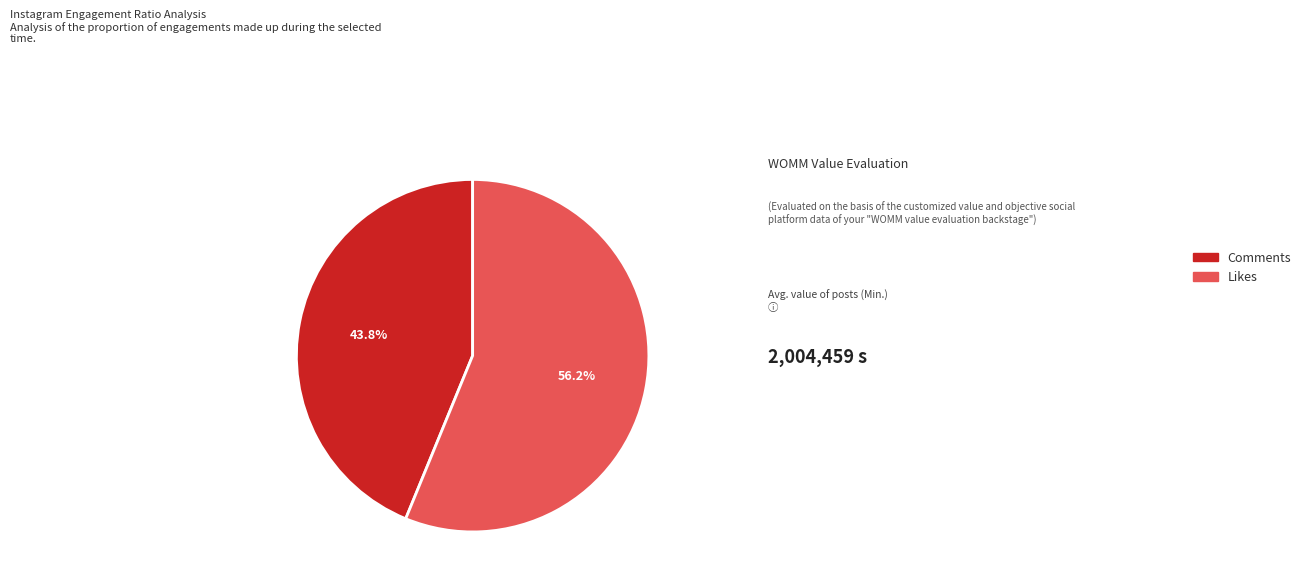

Is there a majority slice in this chart?

Yes